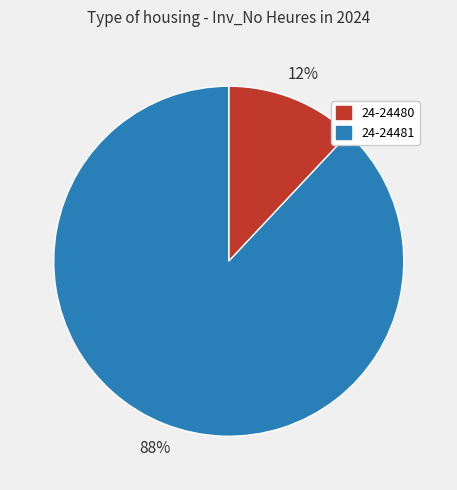

What percentage is the 24-24481 slice, to the nearest percent?

88%